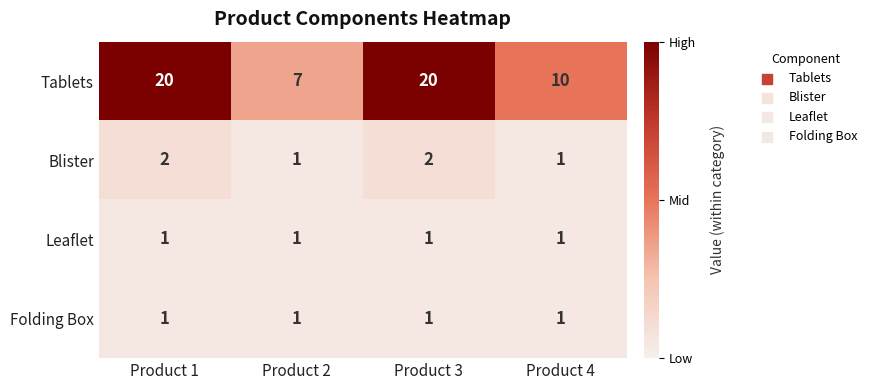

True or false: Folding Box has a value of 0 at Product 4.

False